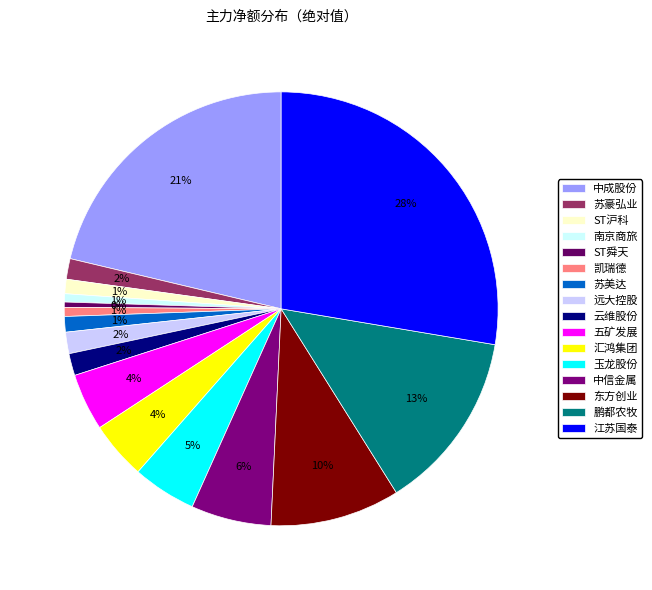

Which slice is the largest?

江苏国泰